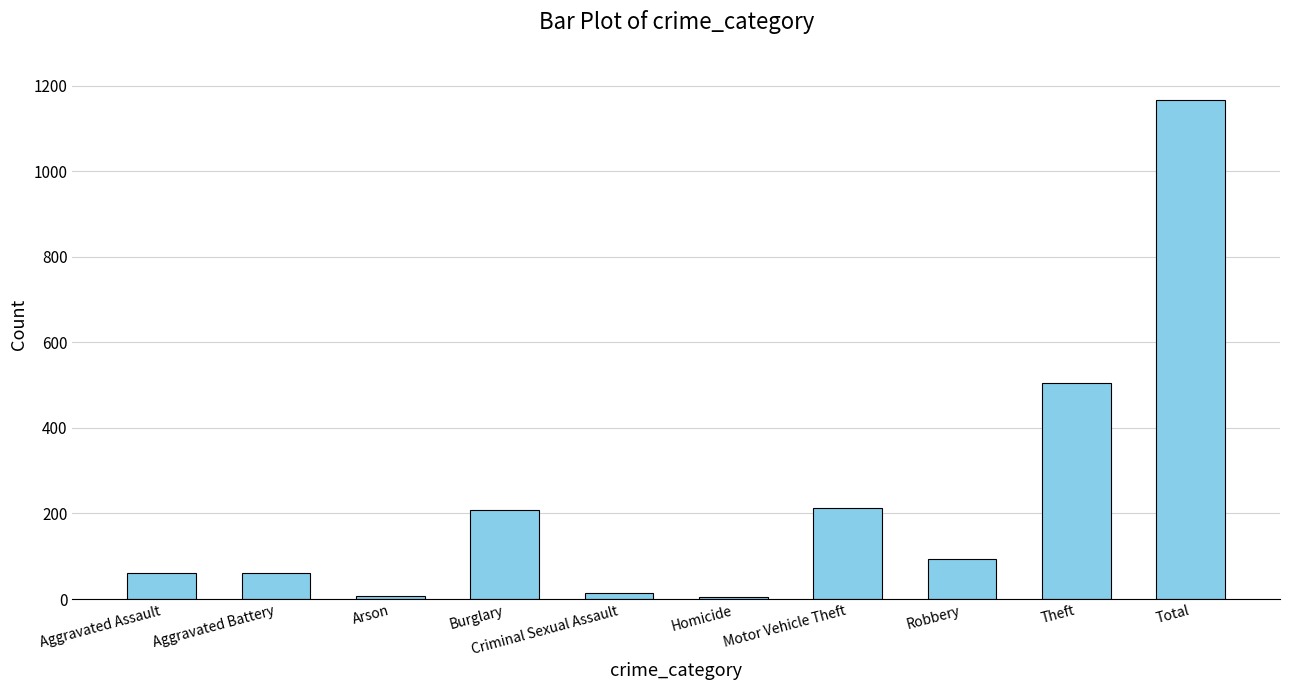

What is the difference between the values at Burglary and Motor Vehicle Theft?

4